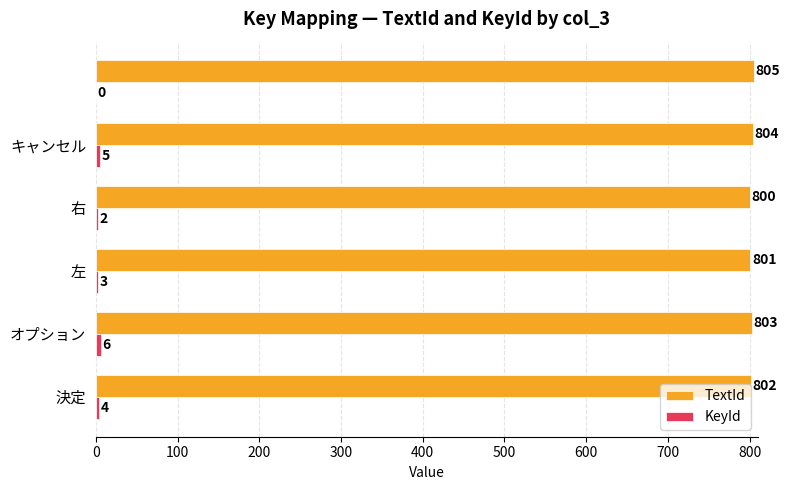

What is the maximum value for TextId?

805